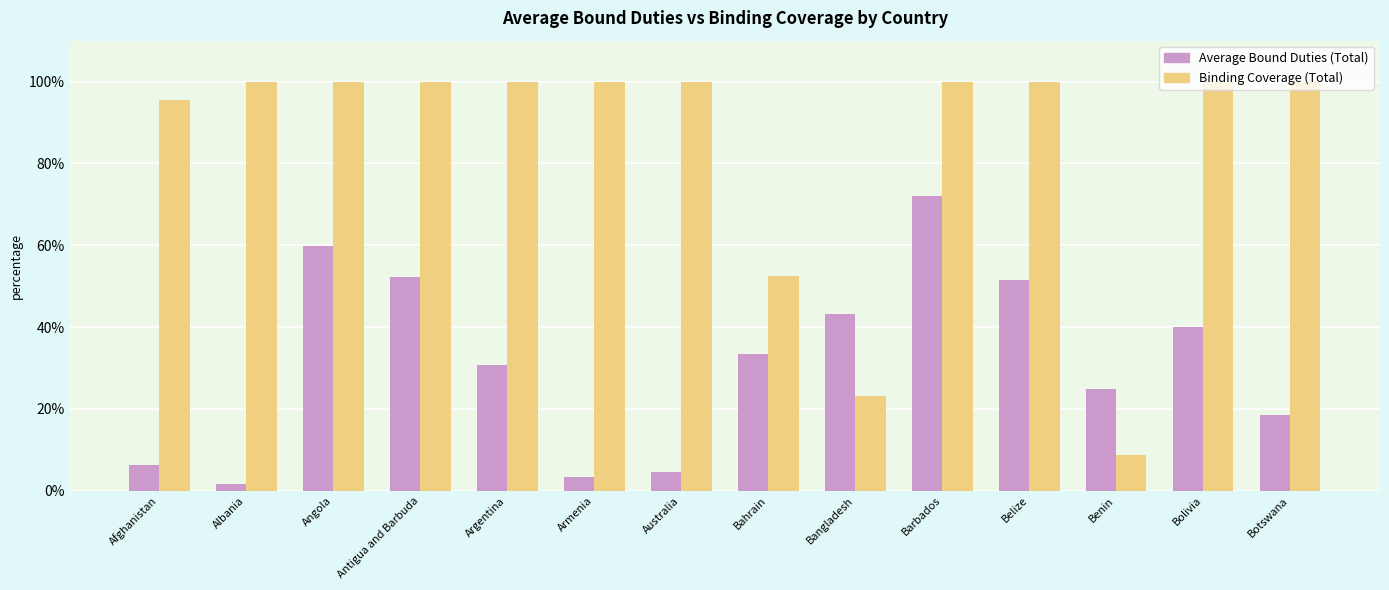

What position from the right is Belize?

4